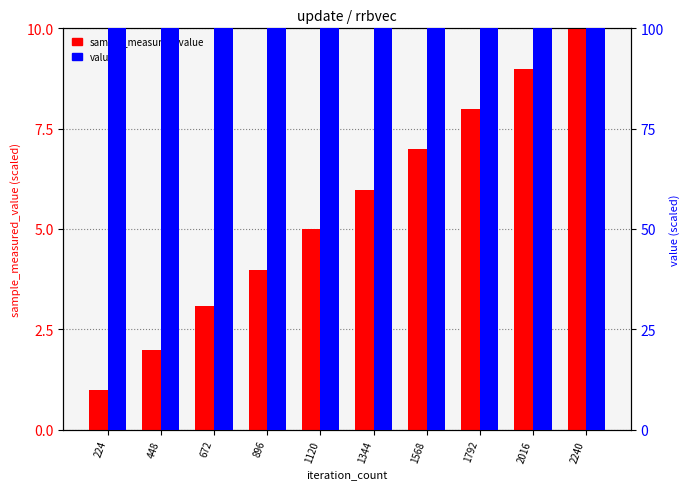

What is the smallest value displayed?

1.0